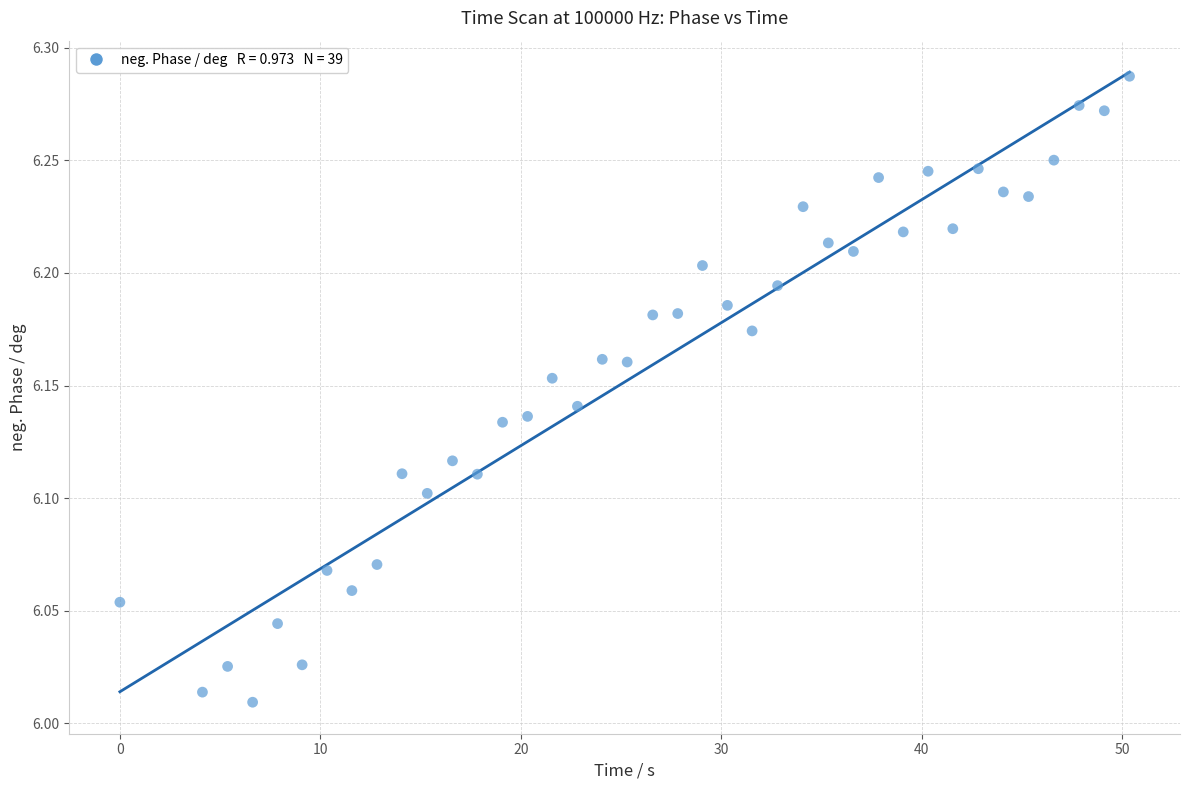

What is the range of X values (max minus min)?

50.4